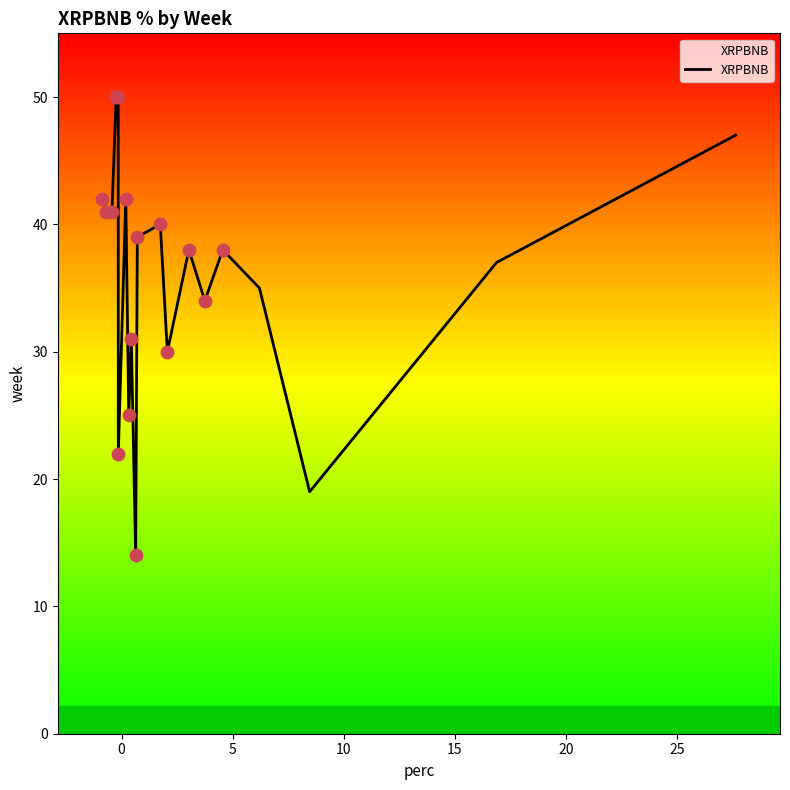

What is the difference between the maximum and minimum values?

36